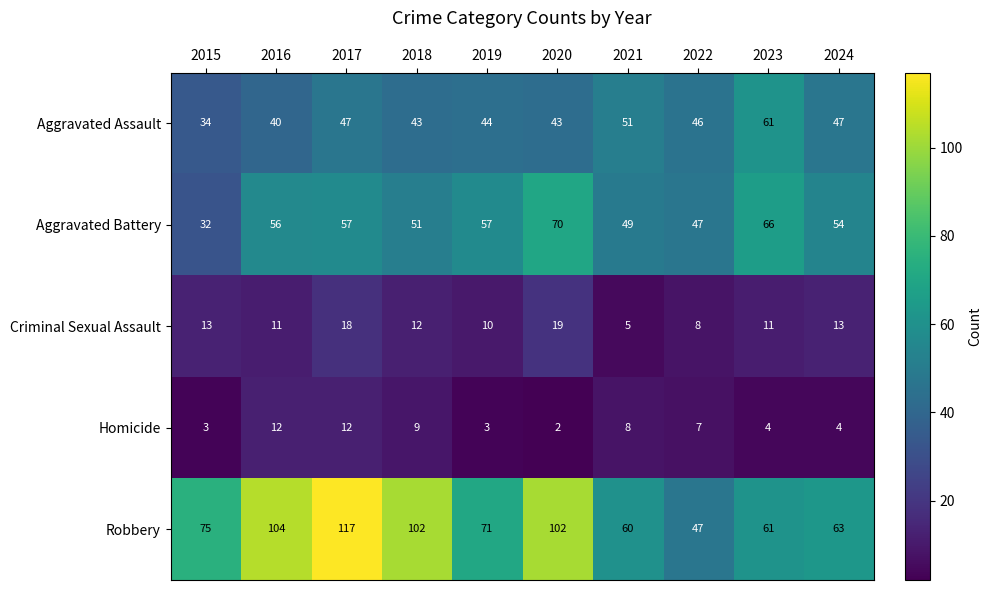

Rank the series at 2016 from highest to lowest value.

Robbery, Aggravated Battery, Aggravated Assault, Homicide, Criminal Sexual Assault